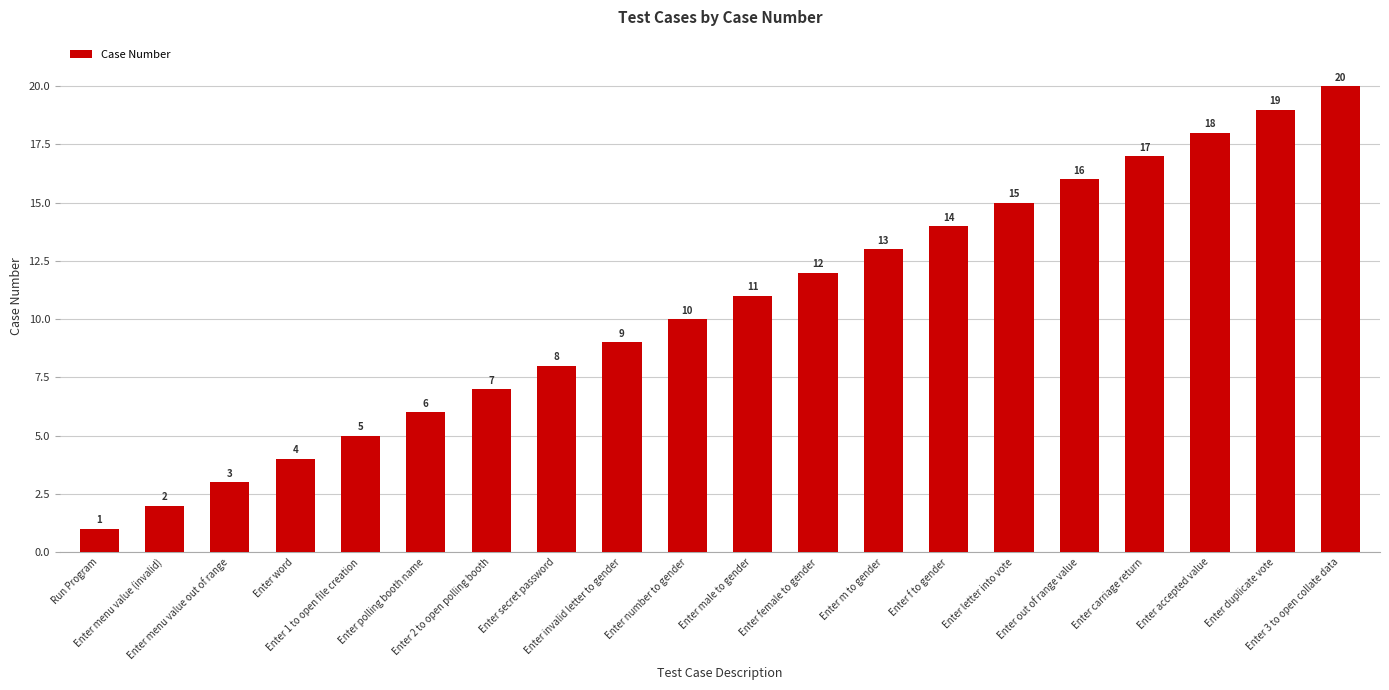

What position from the right is Enter m to gender?

8